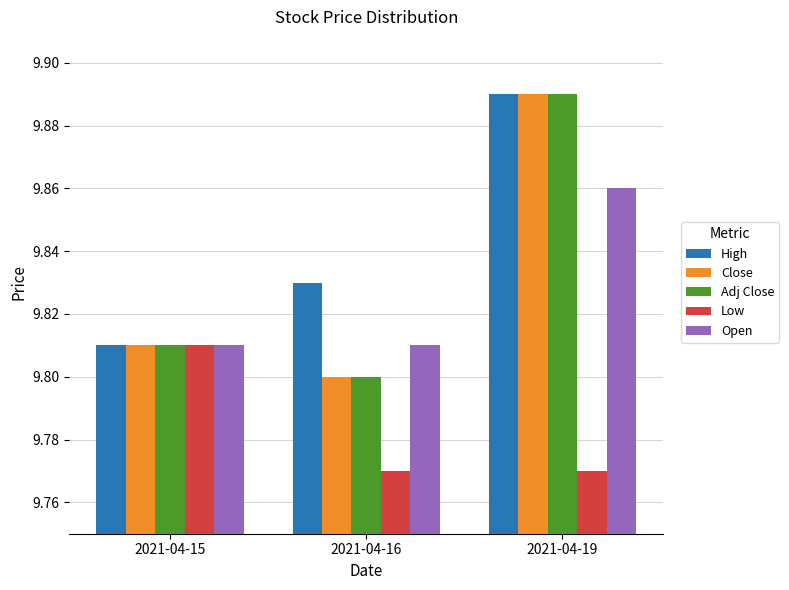

True or false: High has a value of 9.8 at 2021-04-15.

True